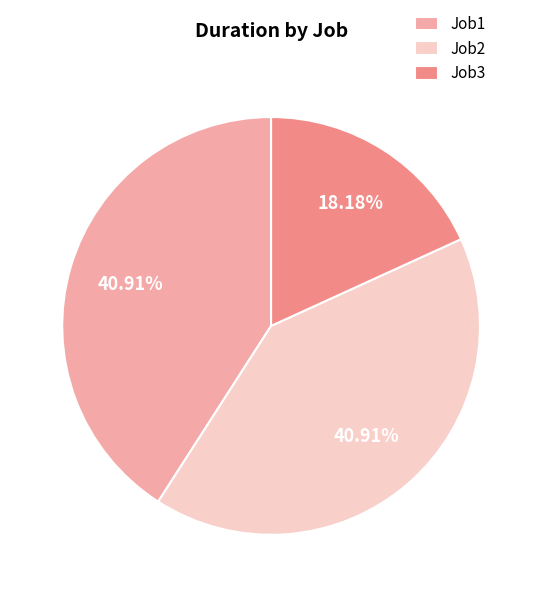

Is the sum of Job2 and Job3 greater than half?

Yes